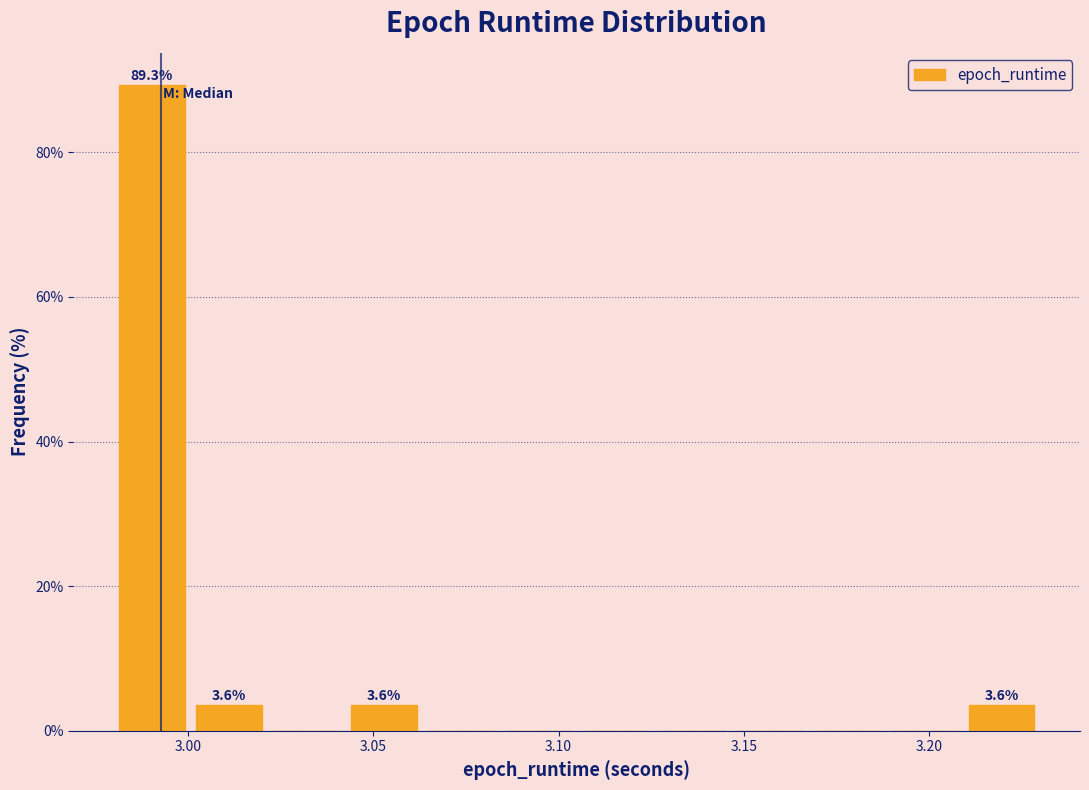

Which range on the x-axis has the tallest bar?

2.980 to 3.000